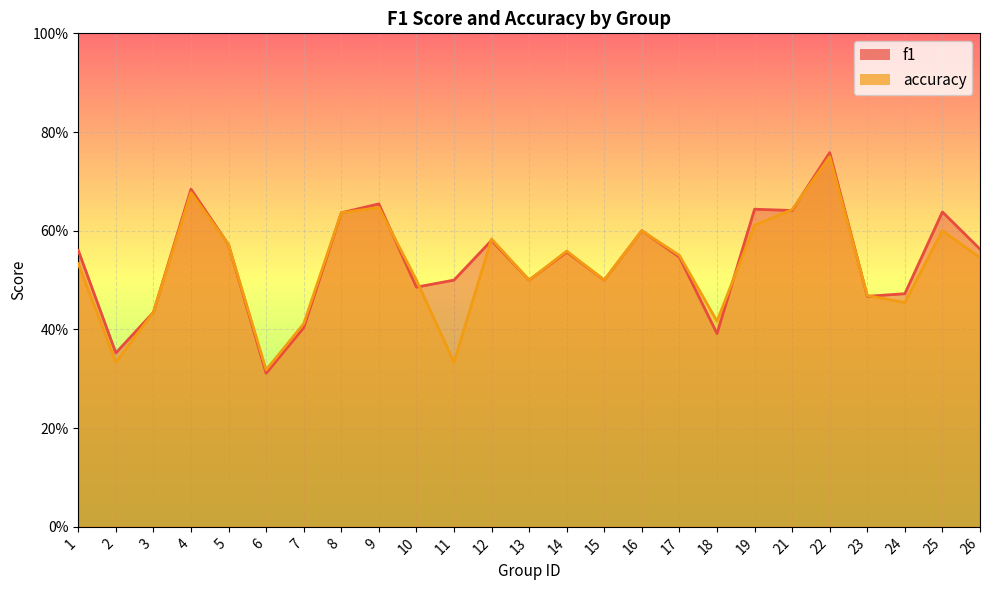

The value of f1 at 12 is 0.2. True or false?

False